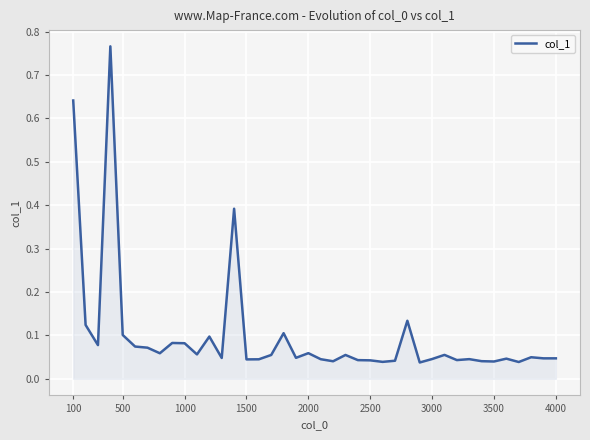

What is the difference between the maximum and minimum values?

0.7